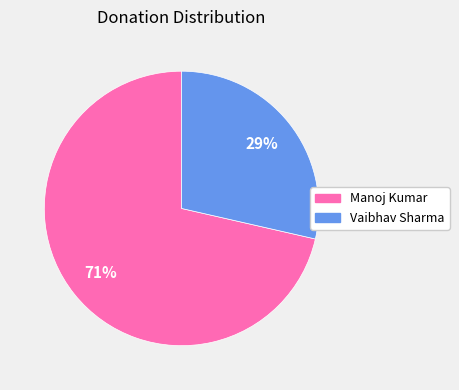

Rank the categories by value from highest to lowest.

Manoj Kumar, Vaibhav Sharma